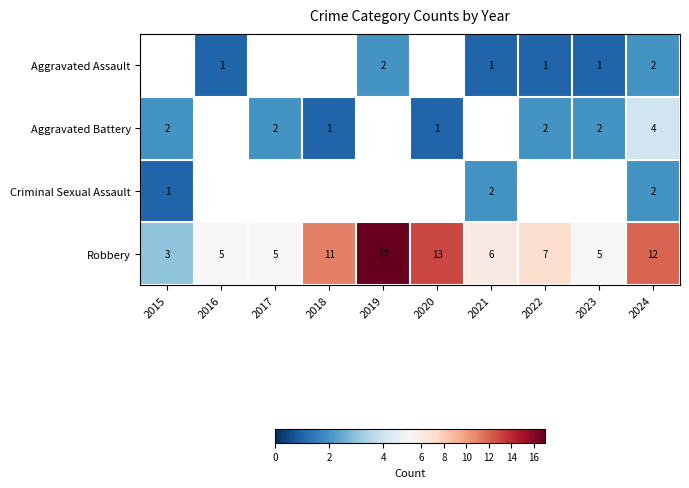

Is it true that Aggravated Battery equals 4 at 2017?

False